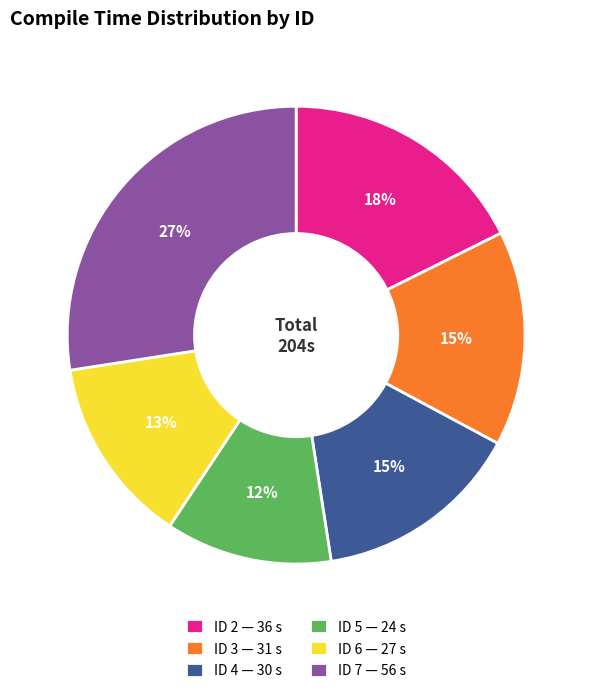

Approximately how many times larger is the value at ID 6 — 27 s compared to ID 4 — 30 s?

0.9